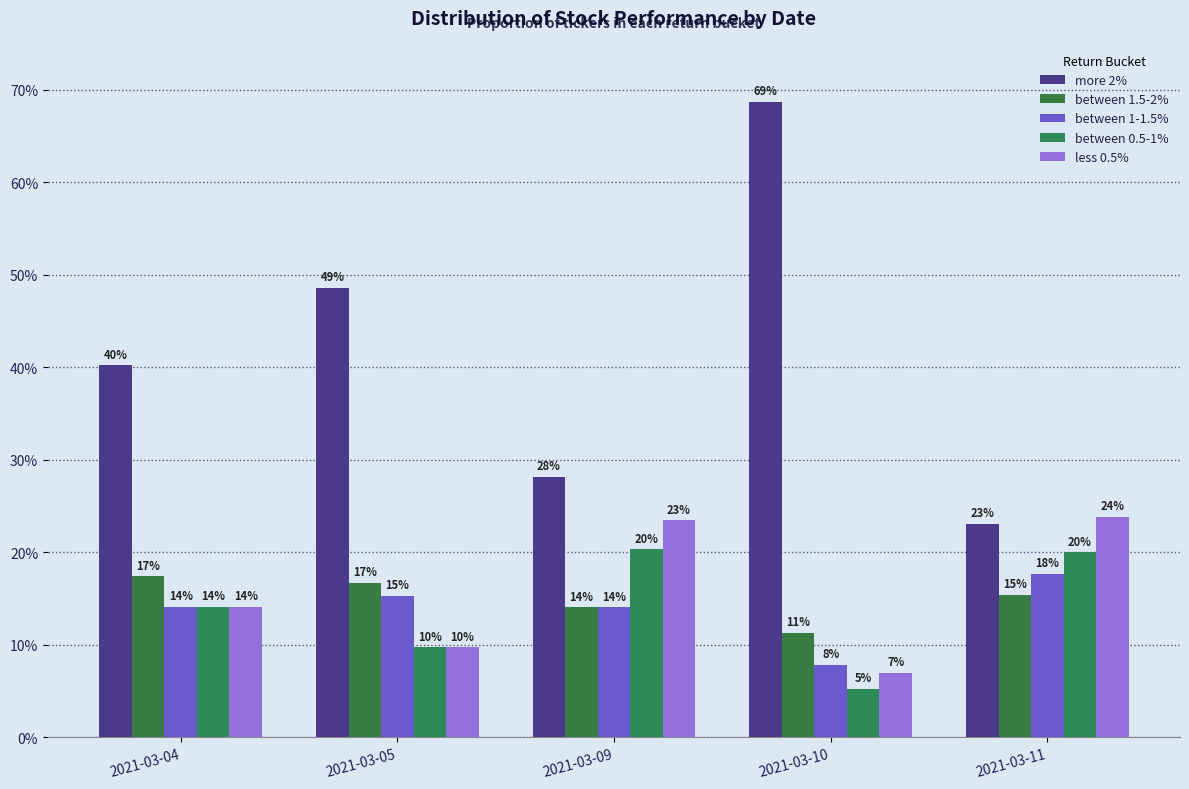

True or false: between 0.5-1% has a value of 0.2 at 2021-03-11.

True